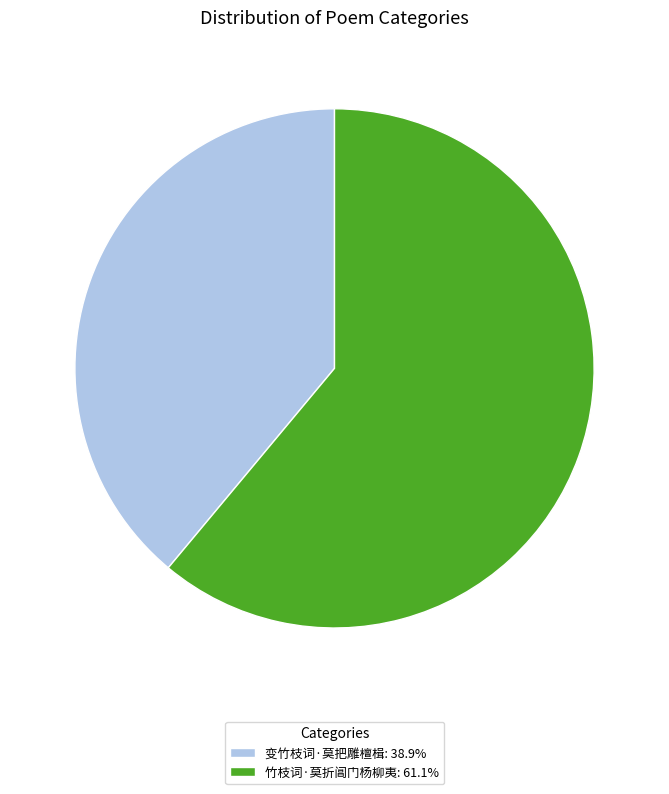

Is the sum of 变竹枝词·莫把雕檀楫: 38.9% and 竹枝词·莫折阊门杨柳夷: 61.1% greater than half?

Yes